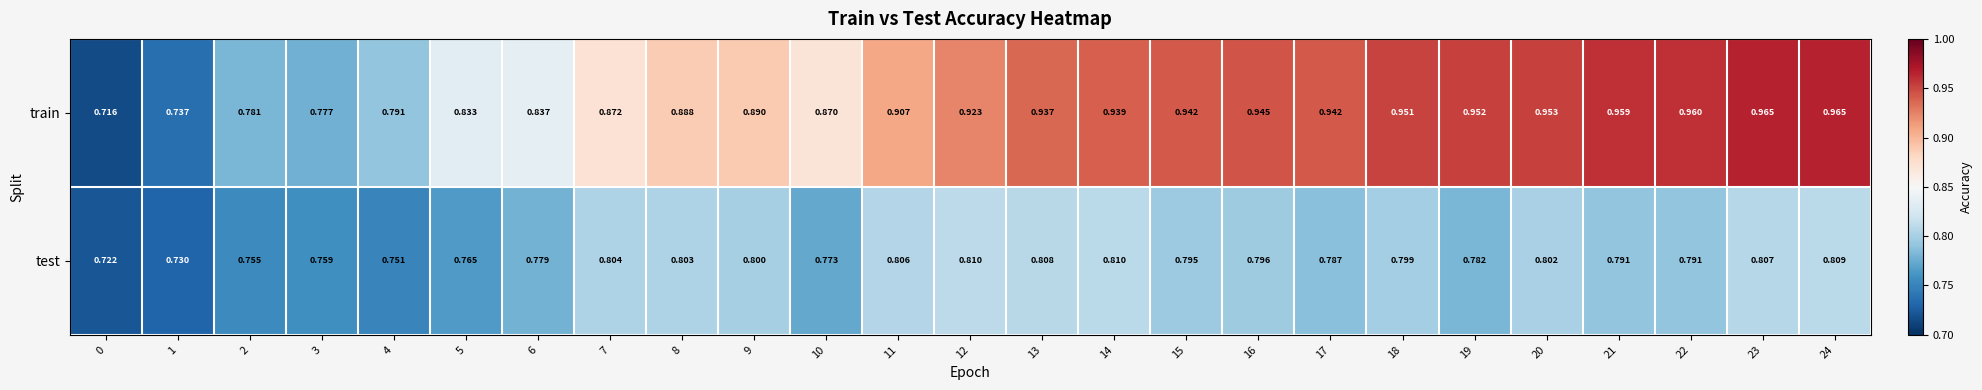

Which series has the widest spread of values?

train